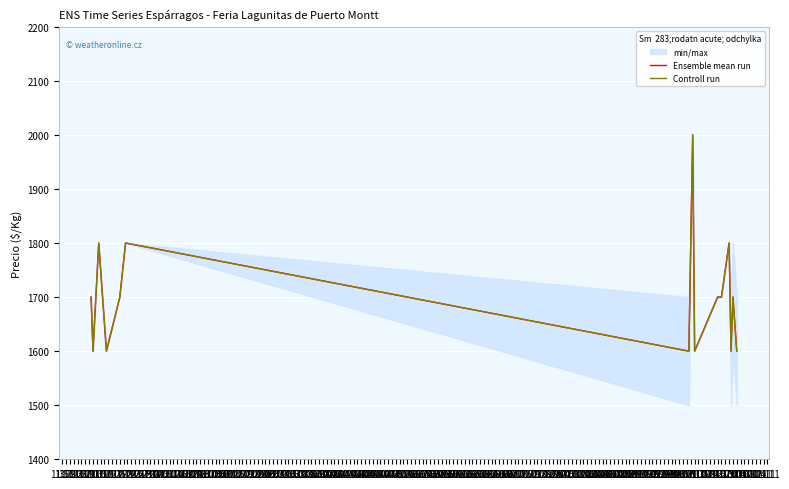

Count the Controll run values in the range 1600 to 1800.

14